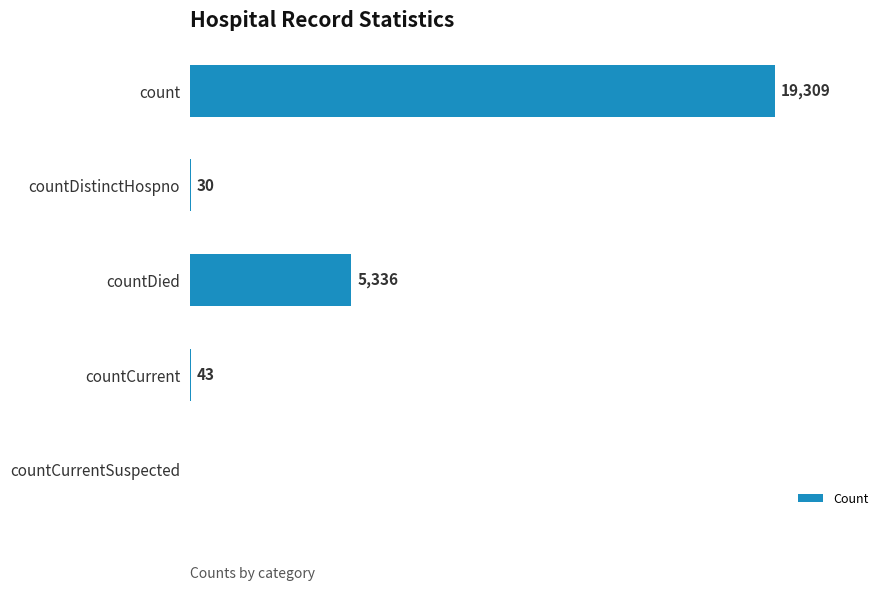

At which label is the value closest to 9654?

countDied